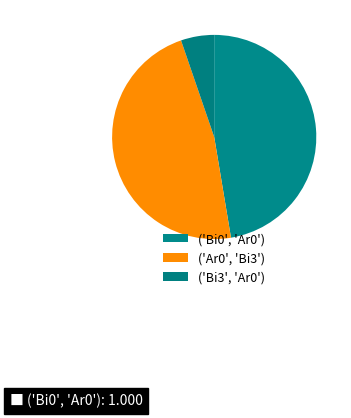

What is the smallest slice in the pie chart?

('Bi3', 'Ar0')